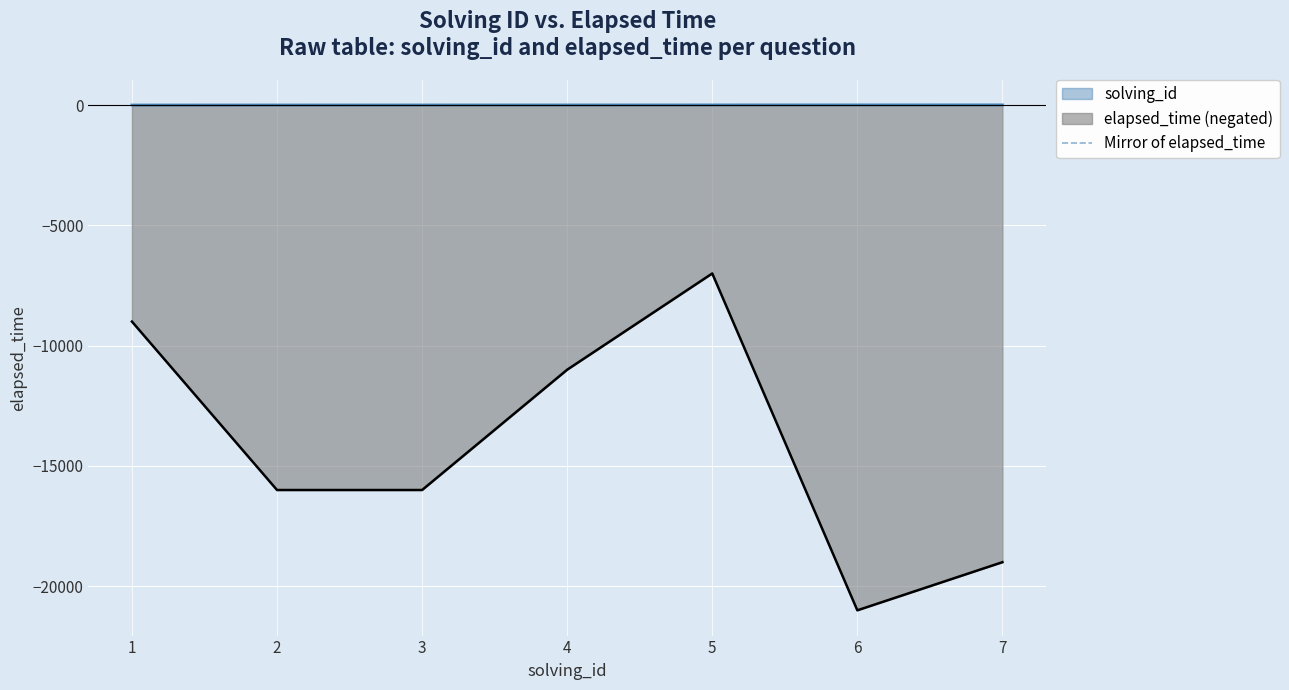

How many lines are shown in the chart?

3